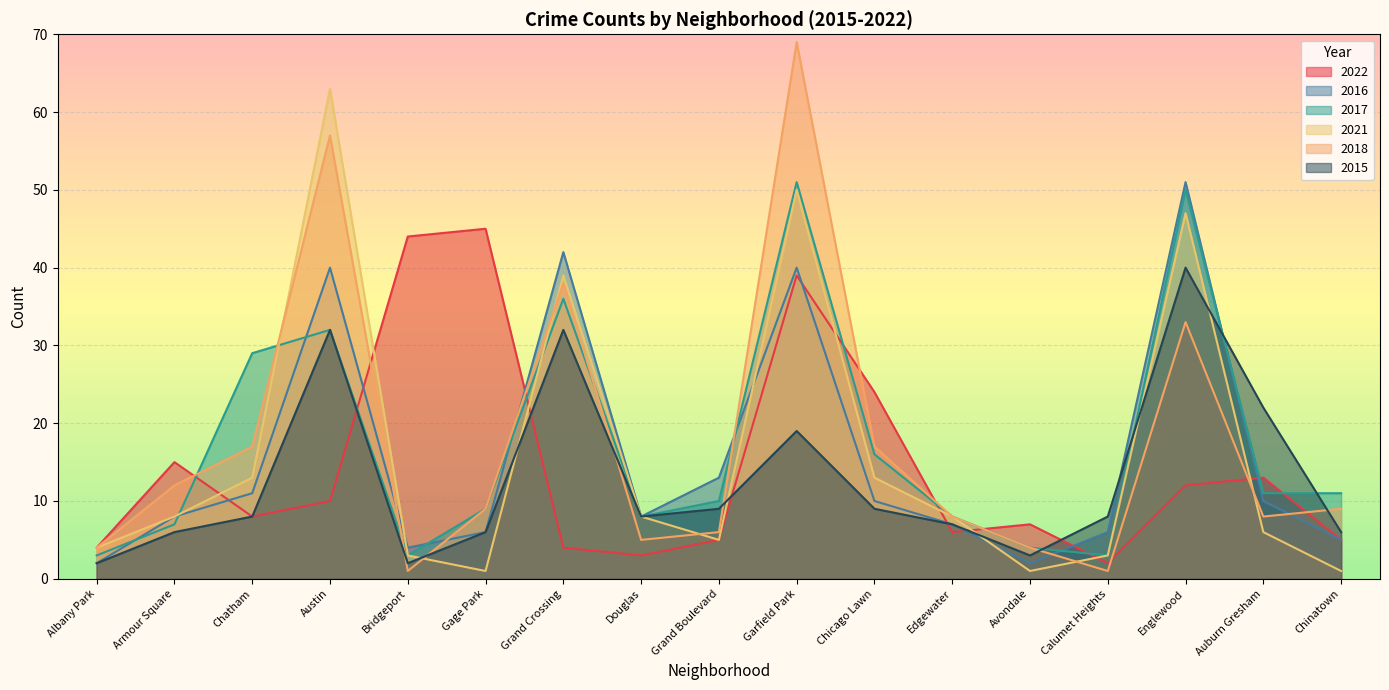

What is the sum of all 2017 values?

291